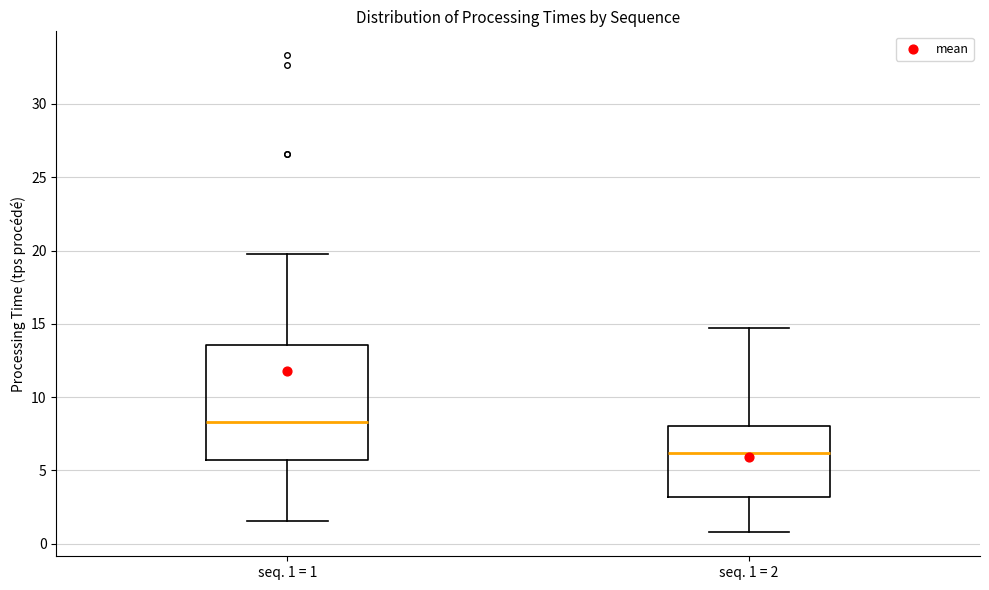

Reading left to right, transcribe this box plot: for each box, give where its median line is, the range the box spans, and where its two whiskers end, as read against the y-axis. The values are not printed on the chart, so give them approximately, as read against the axis.

seq. 1 = 1: median 8.5, box 5.5 to 13.5, whiskers 1.5 to 19.5
seq. 1 = 2: median 6.0, box 3.0 to 8.0, whiskers 1.0 to 14.5